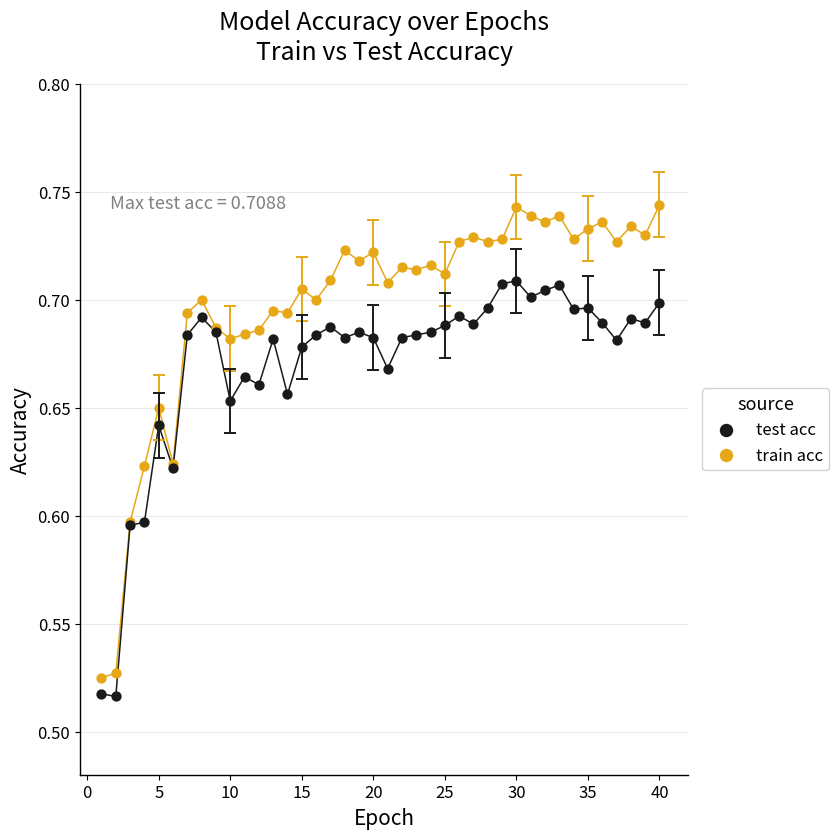

What are all the series names shown in the legend?

test acc, train acc